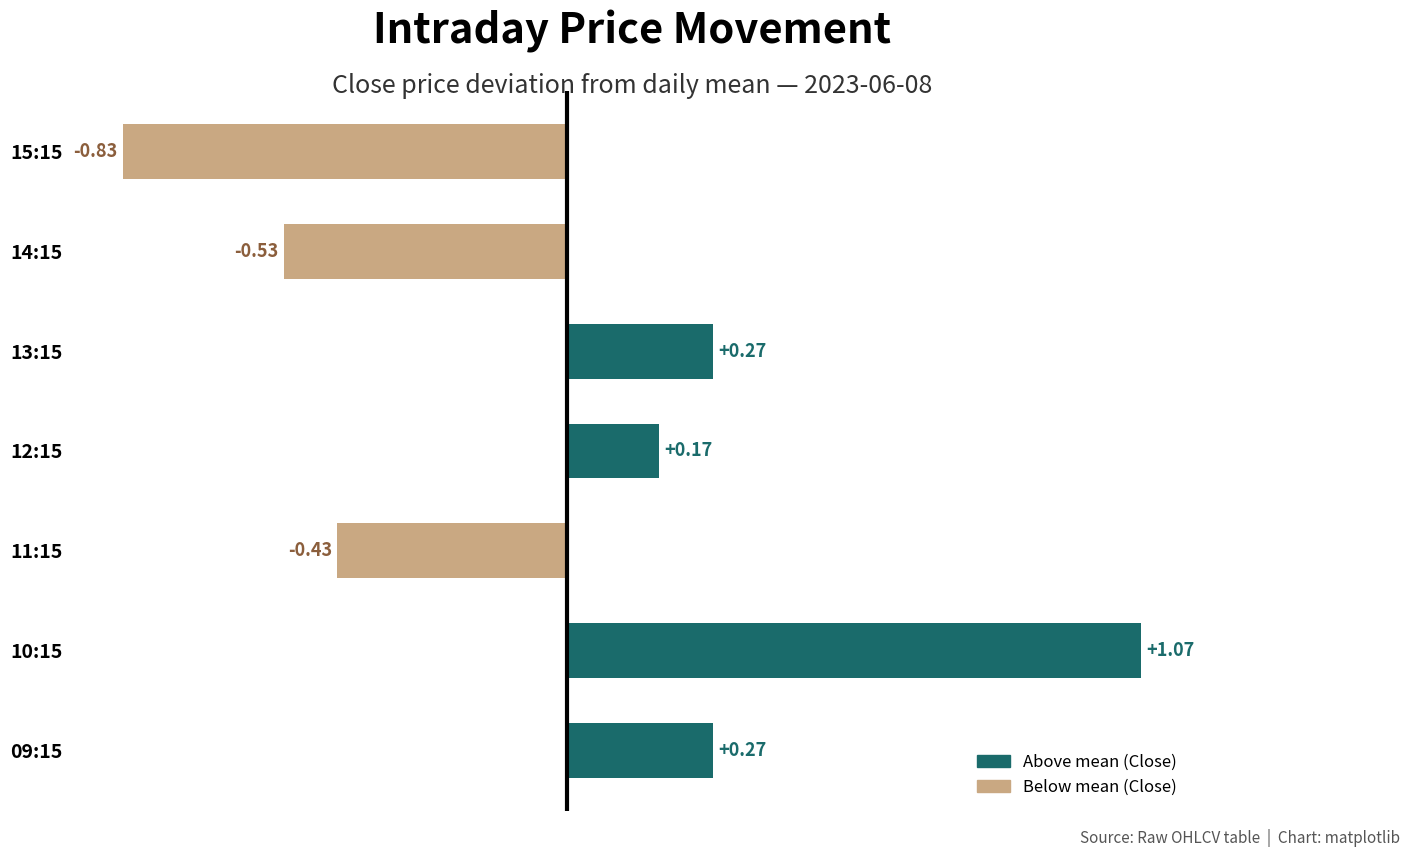

What is the difference between the maximum and minimum values?

1.9